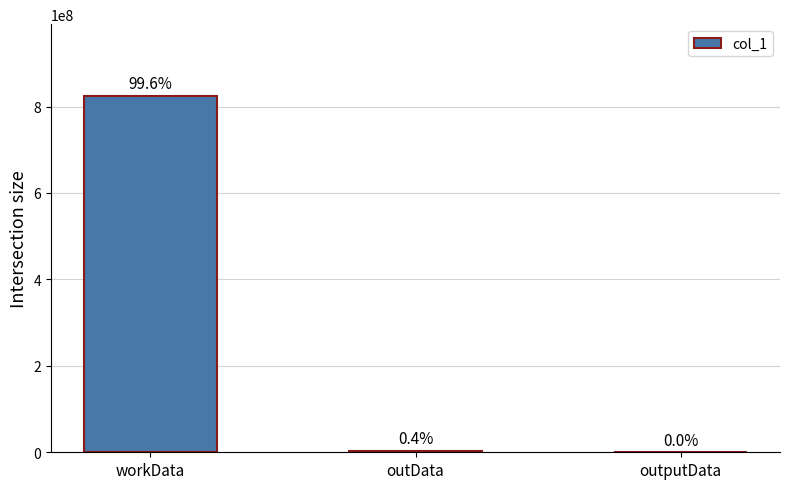

What is the label of the 2nd bar from the right?

outData